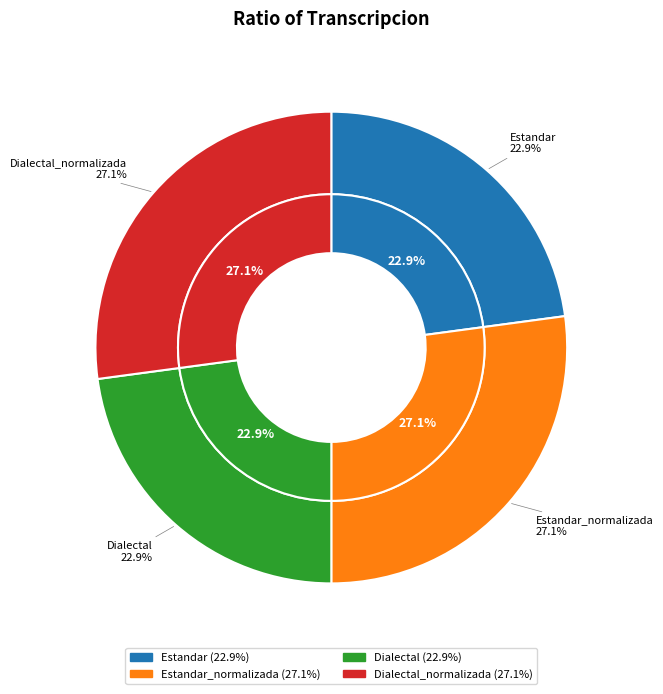

To the nearest percent, what portion does Estandar represent?

23%